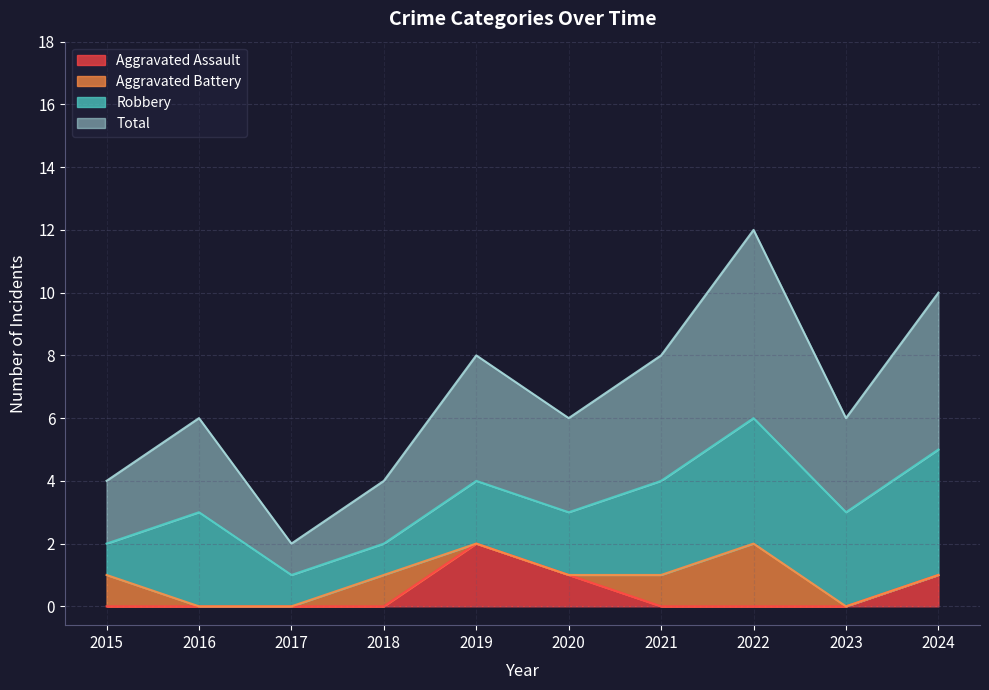

True or false: Total and Aggravated Assault intersect in this chart.

False